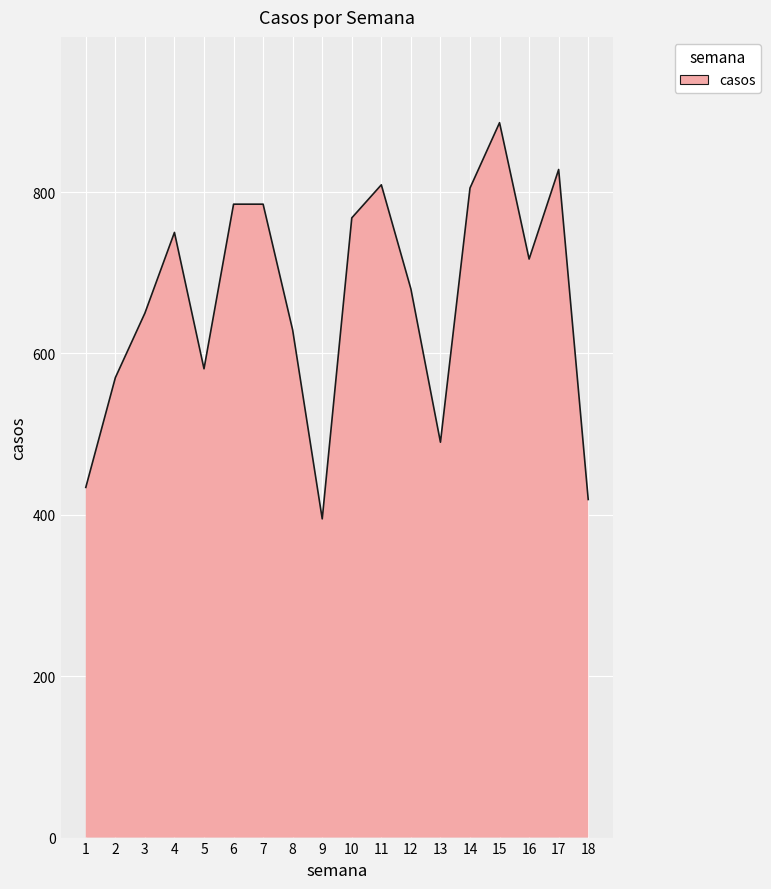

What is the smallest value displayed?

395